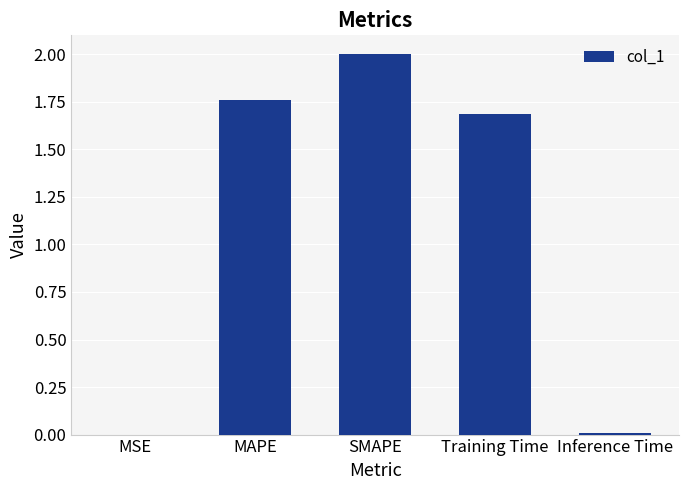

The chart shows a value of 2.0 at SMAPE. True or false?

True